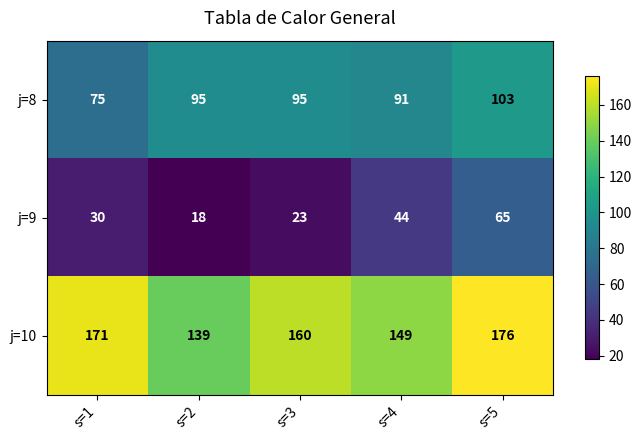

Which category has the highest value across all series?

s=5